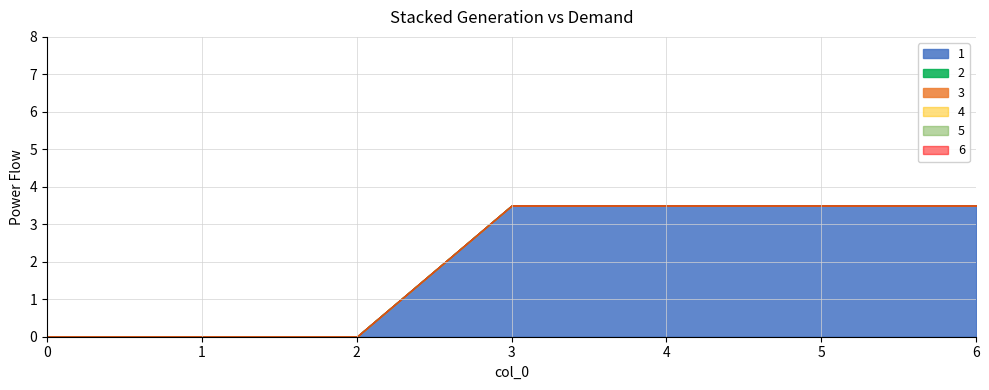

Rank the categories by 6 value from highest to lowest.

0, 1, 2, 3, 4, 5, 6